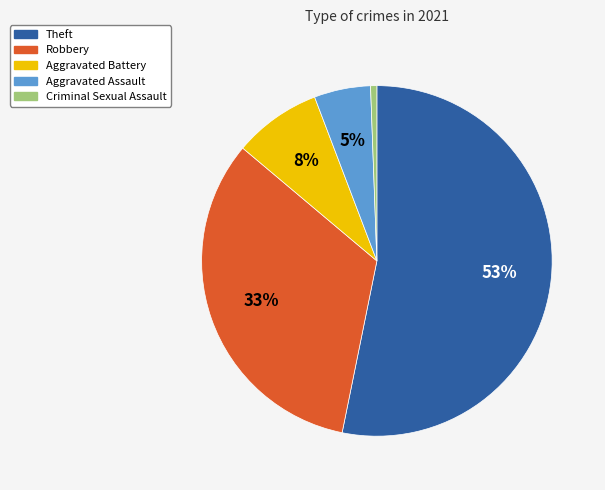

What is the smallest slice in the pie chart?

Criminal Sexual Assault